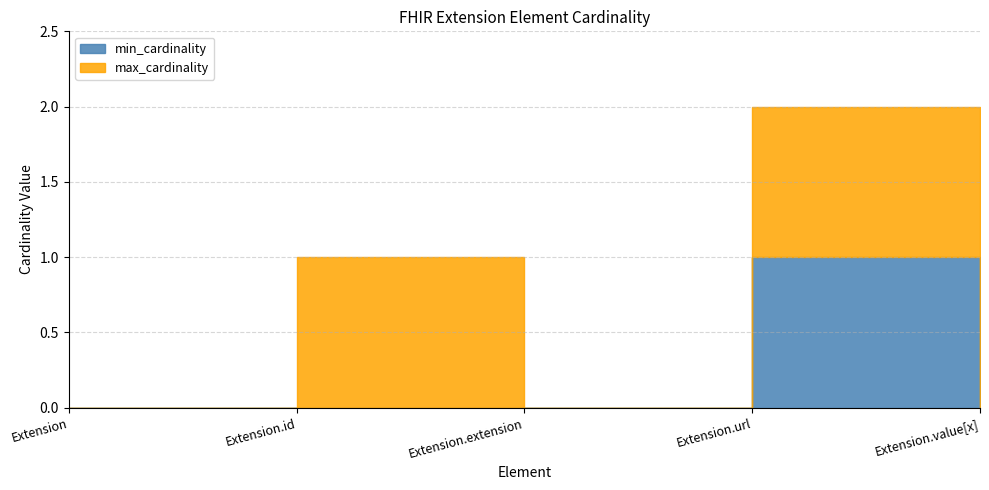

What position from the left is Extension.extension?

3